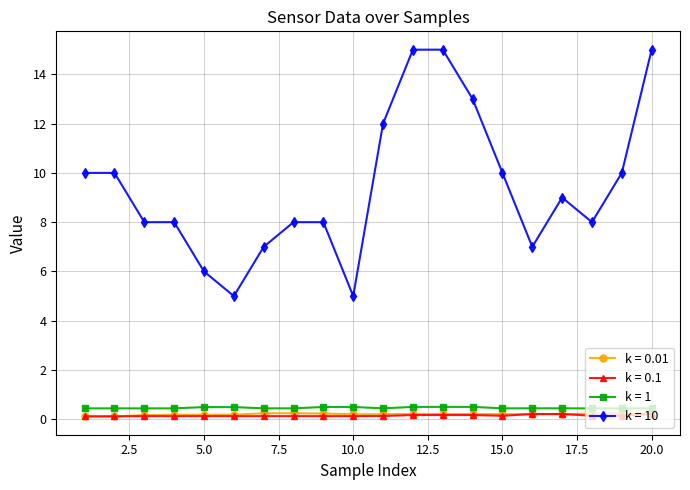

True or false: k = 10 and k = 1 cross at least once.

False